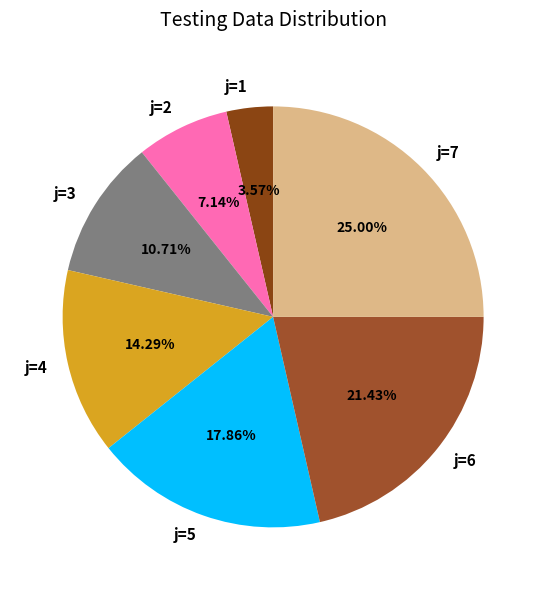

Rank the categories by value from highest to lowest.

j=7, j=6, j=5, j=4, j=3, j=2, j=1